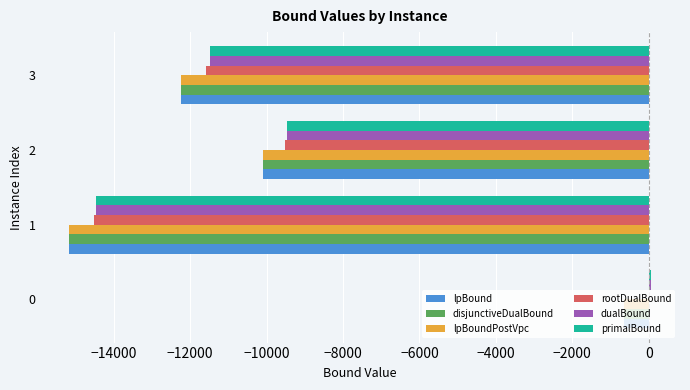

How many distinct data groups are displayed?

6